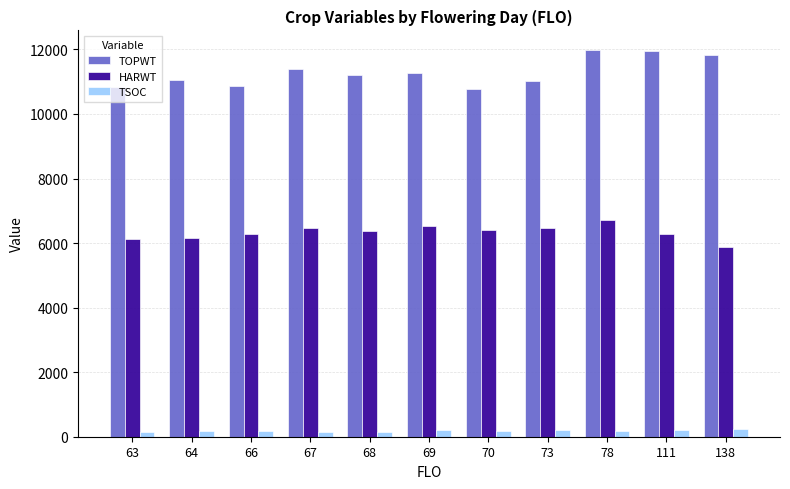

What is the average value of the TOPWT series?

11290